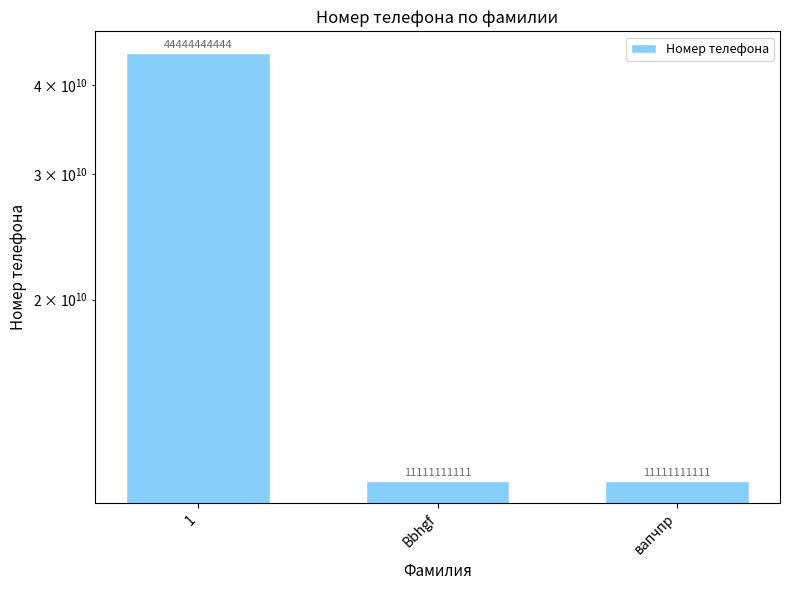

The value at 1 is 10745044094. True or false?

False